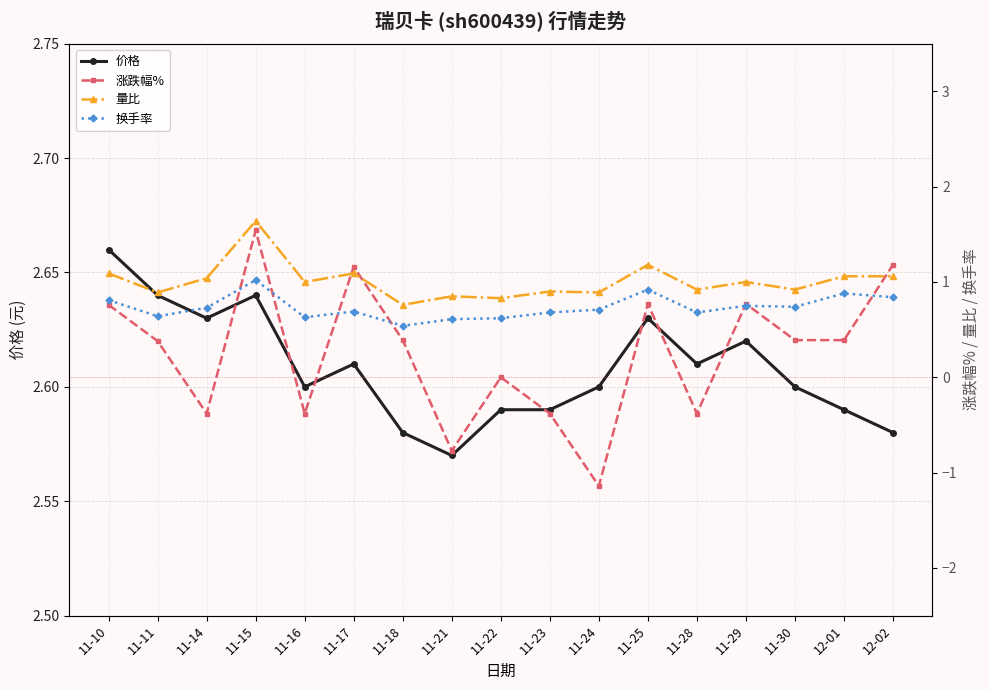

True or false: 价格 and 涨跌幅% cross at least once.

False